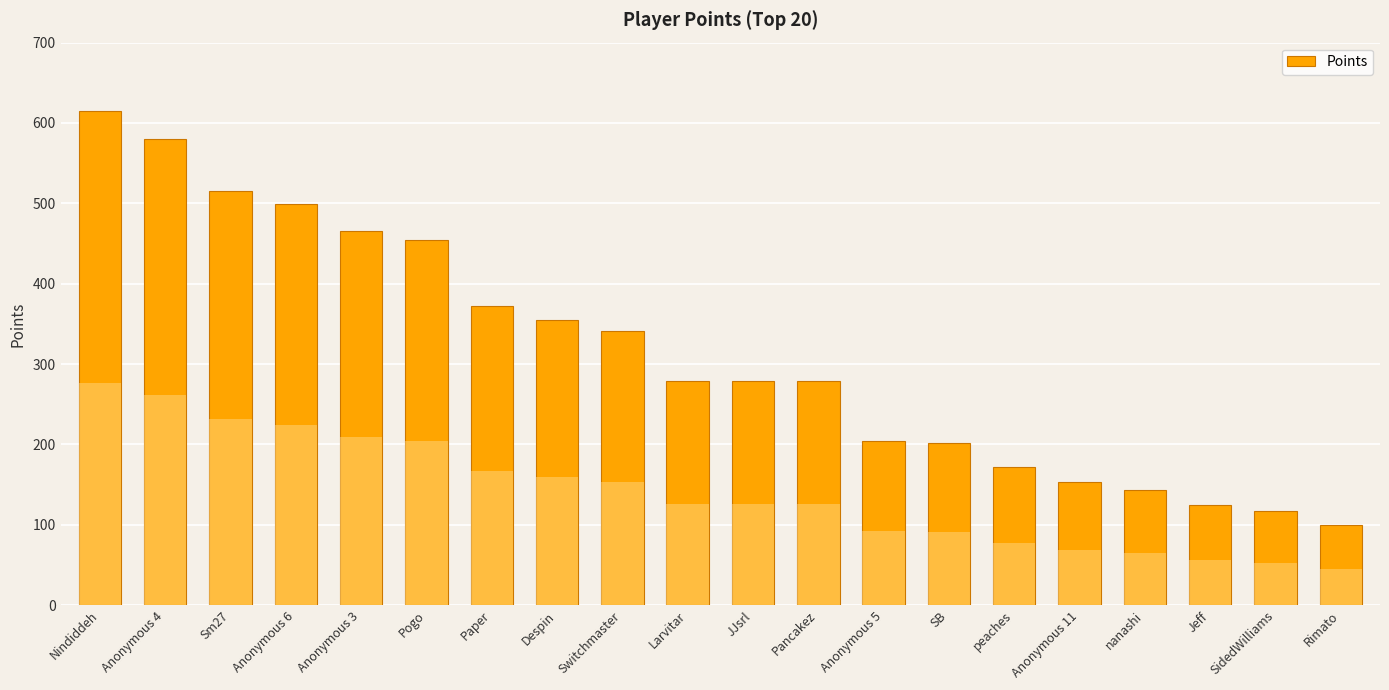

What is the smallest value displayed?

100